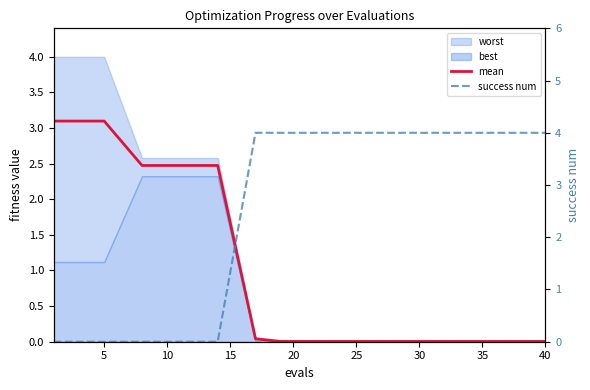

How many lines are shown in the chart?

2